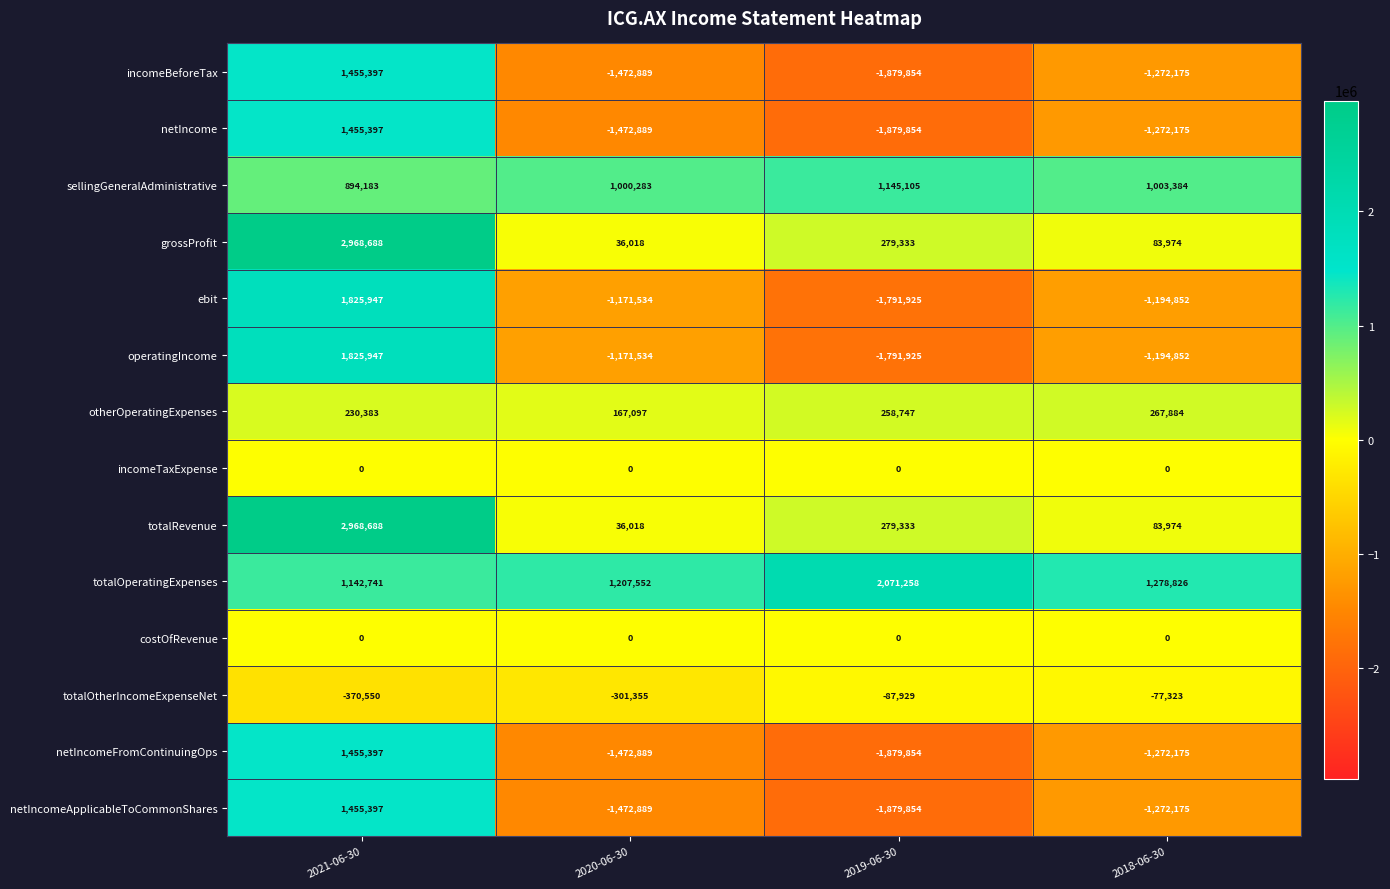

Which series changed the most between 2020-06-30 and 2018-06-30?

totalOtherIncomeExpenseNet